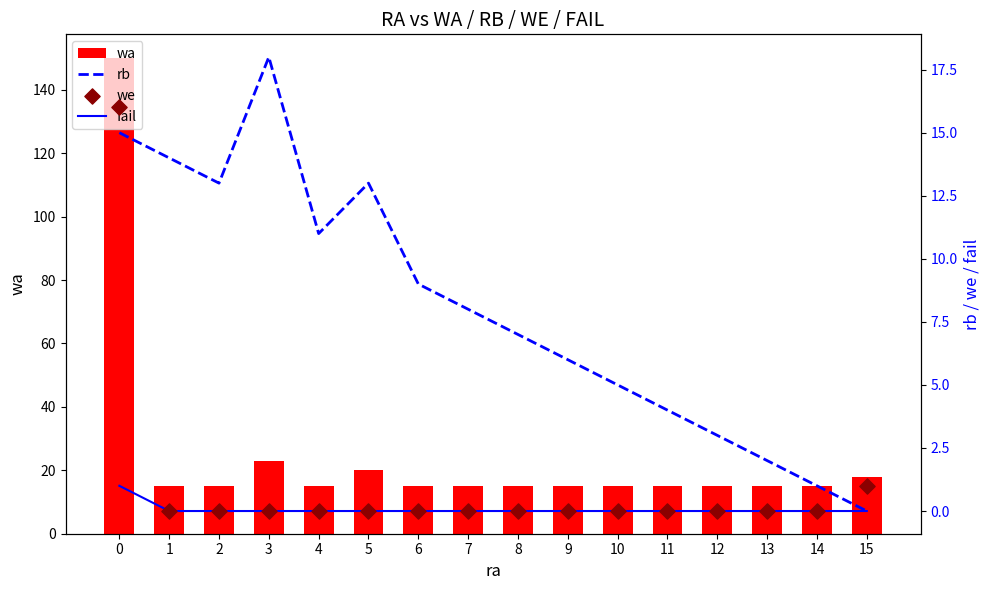

What is the total value across all series at 9?

21